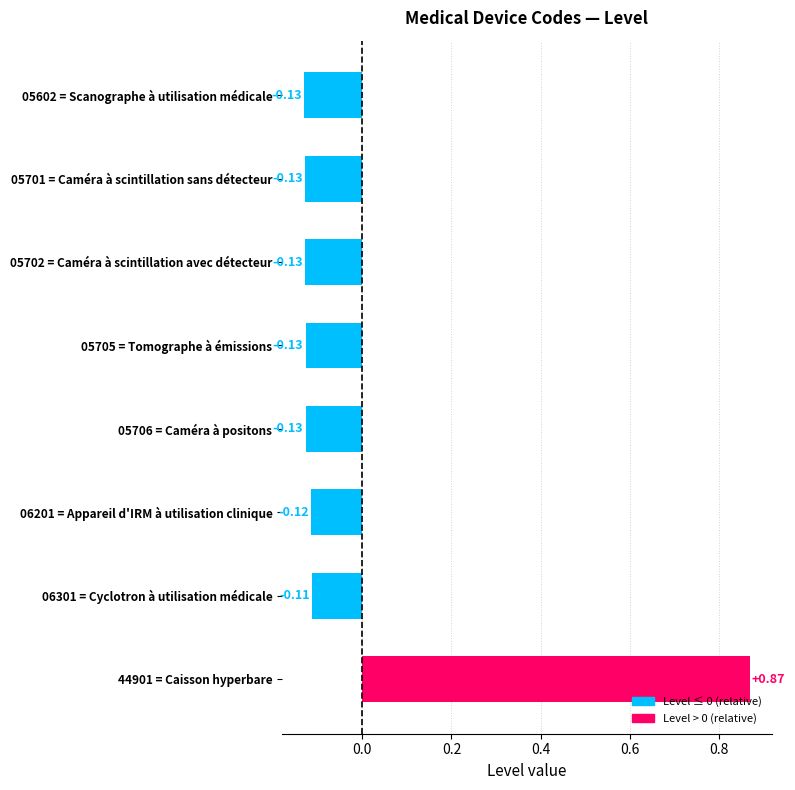

What is the sum of the values at 05602 = Scanographe à utilisation médicale and 05701 = Caméra à scintillation sans détecteur?

-0.3